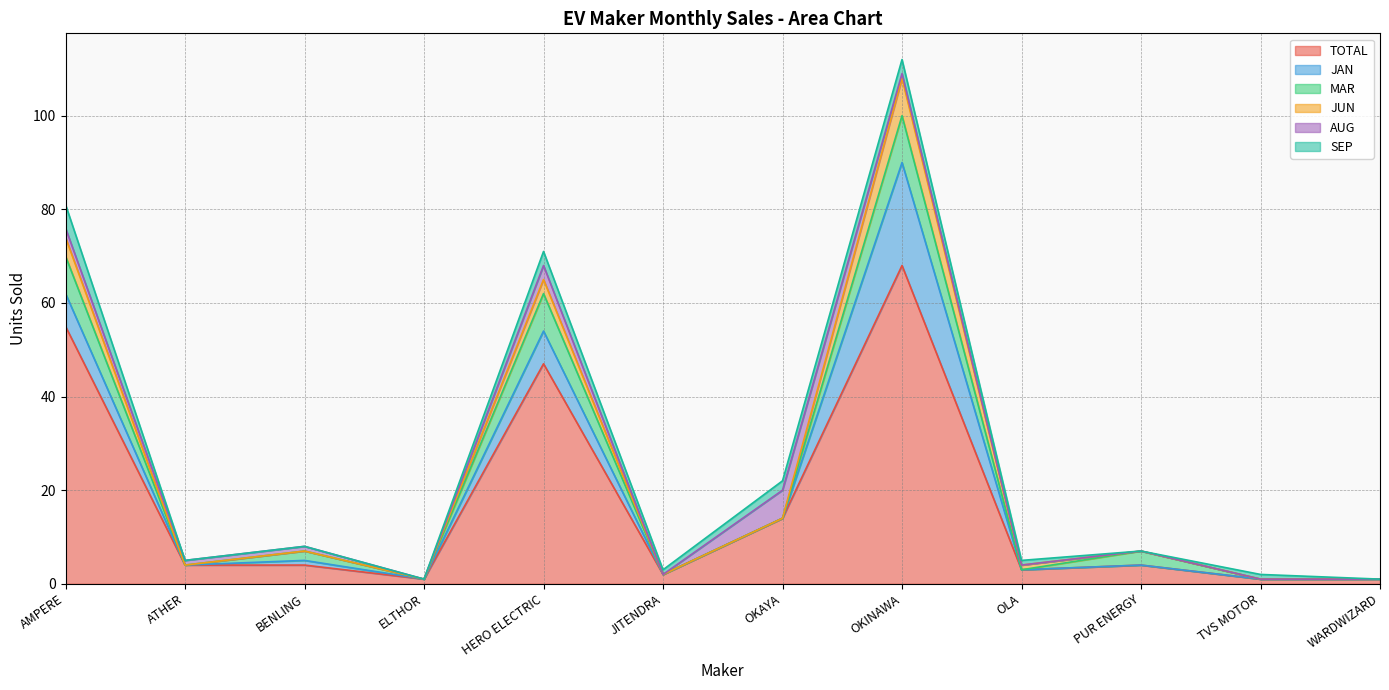

Which series has the largest range (max minus min)?

TOTAL